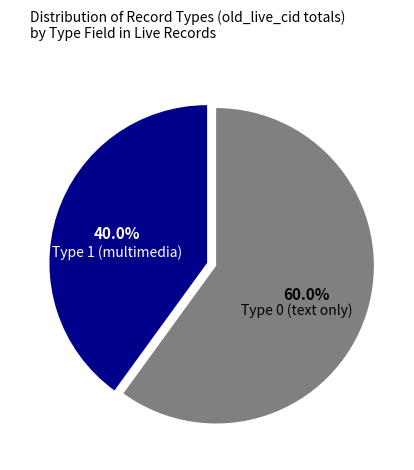

Is there a majority slice in this chart?

Yes